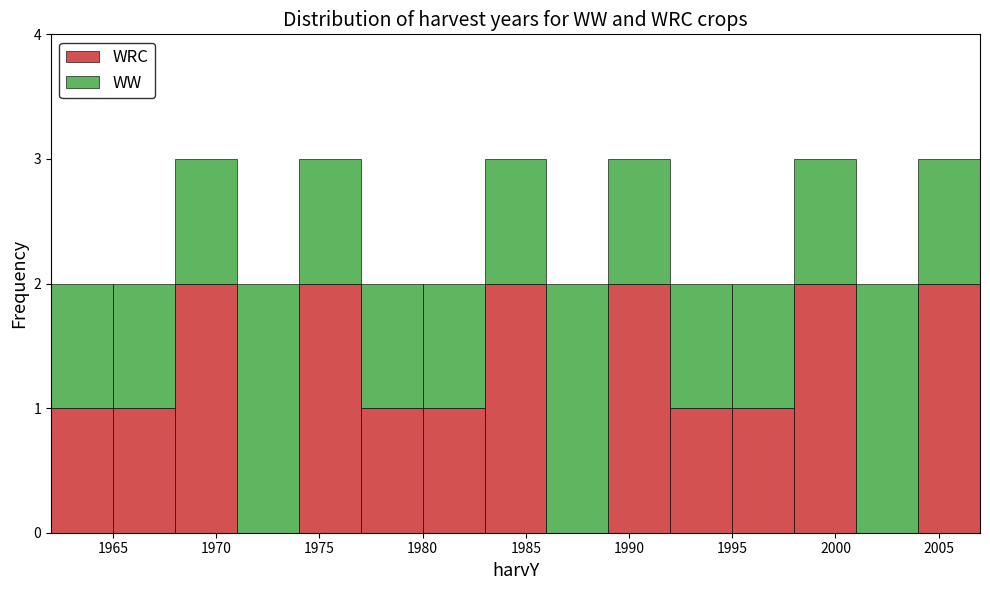

What is the total height of the stacked bar covering 1998 to 2001 on the x-axis? The values are not printed on the chart, so give them approximately, as read against the axis.

3